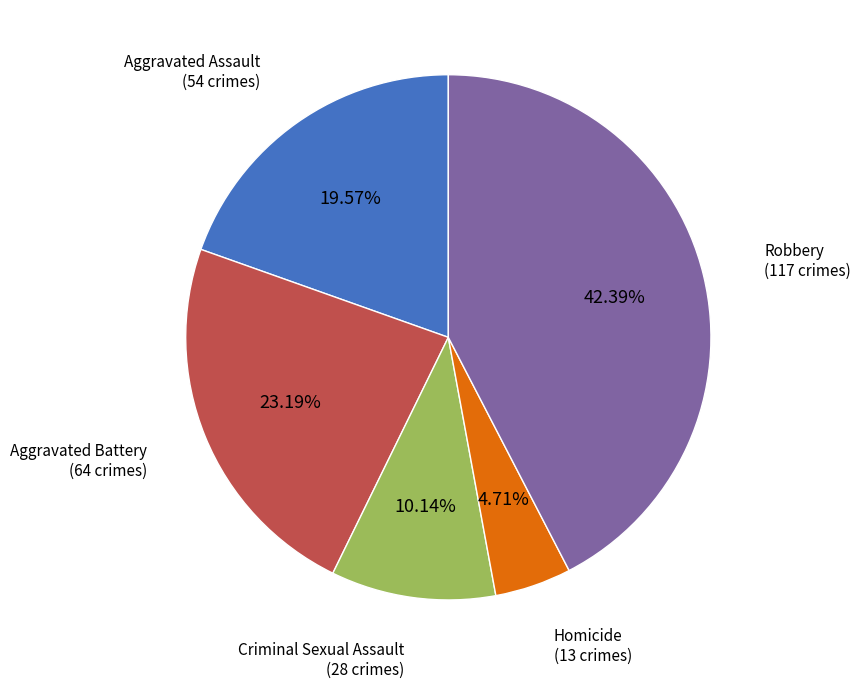

How many segments does this pie chart have?

5